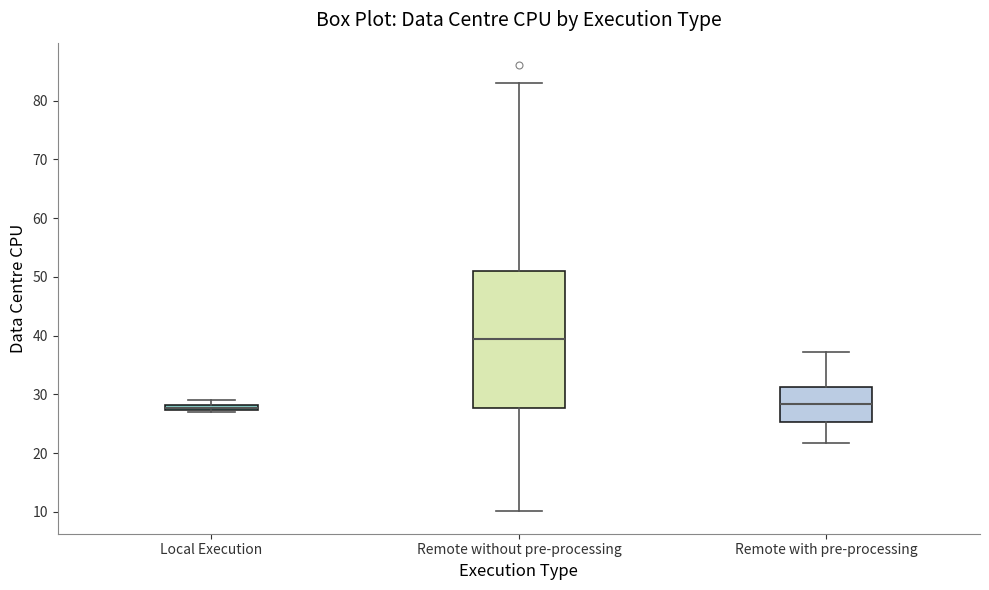

Comparing the boxes themselves (not the whiskers), which one is the tallest?

Remote without pre-processing